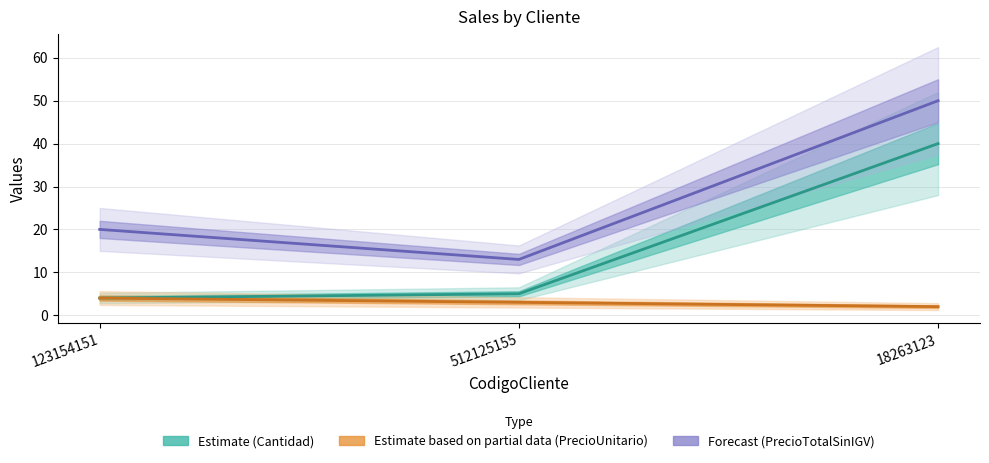

How many data points in Forecast (PrecioTotalSinIGV) are less than 20?

1